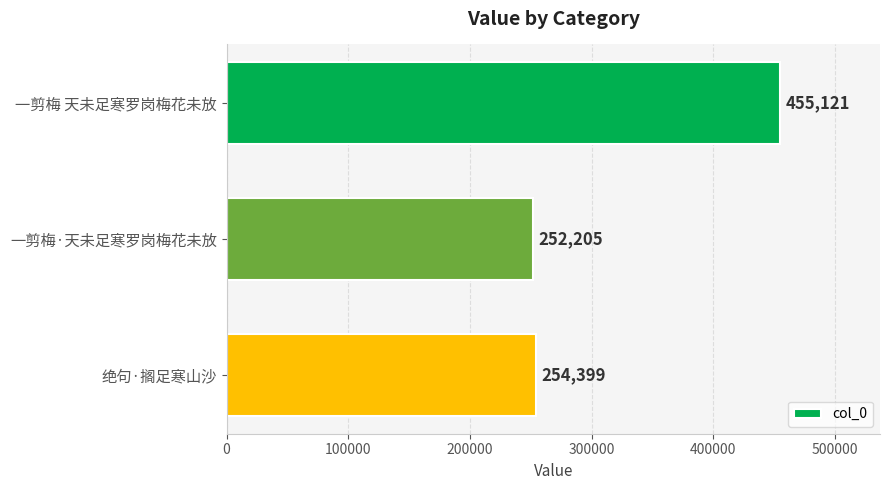

Is it true that the value at 一剪梅·天未足寒罗岗梅花未放 is 252205?

True